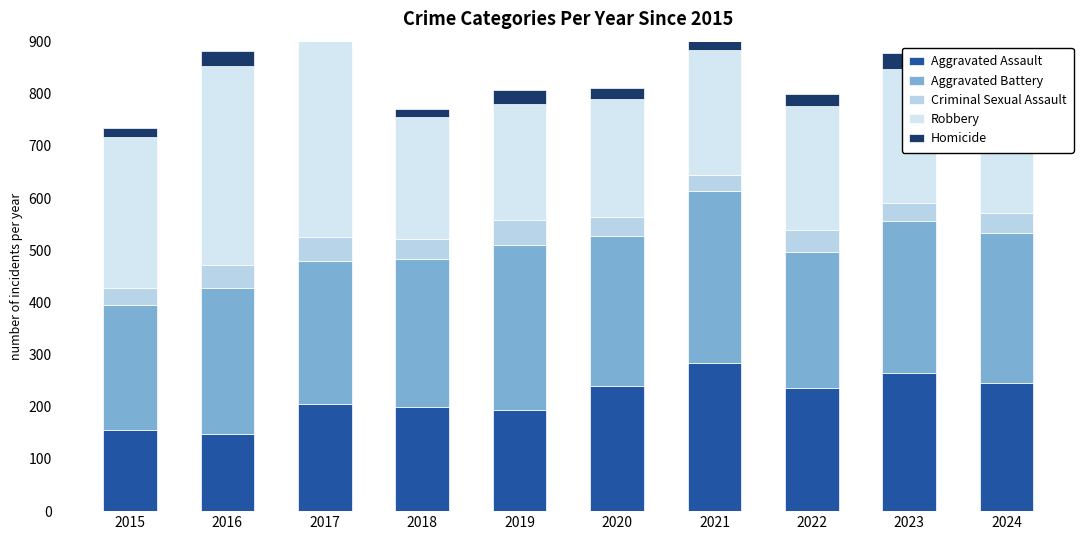

What are all the series names shown in the legend?

Aggravated Assault, Aggravated Battery, Criminal Sexual Assault, Robbery, Homicide